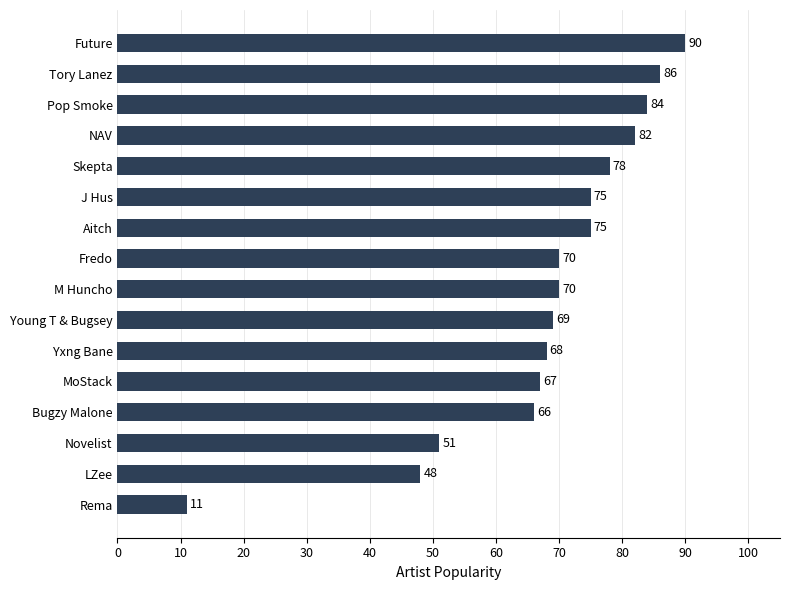

What is the change in value from Skepta to MoStack?

-11